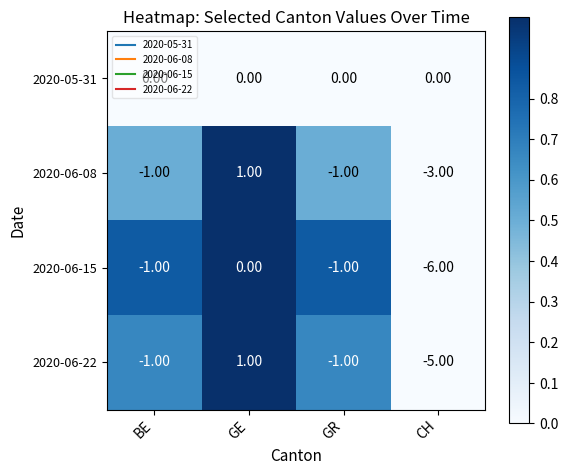

Rank the series by their average value, from highest to lowest.

2020-05-31, 2020-06-08, 2020-06-22, 2020-06-15